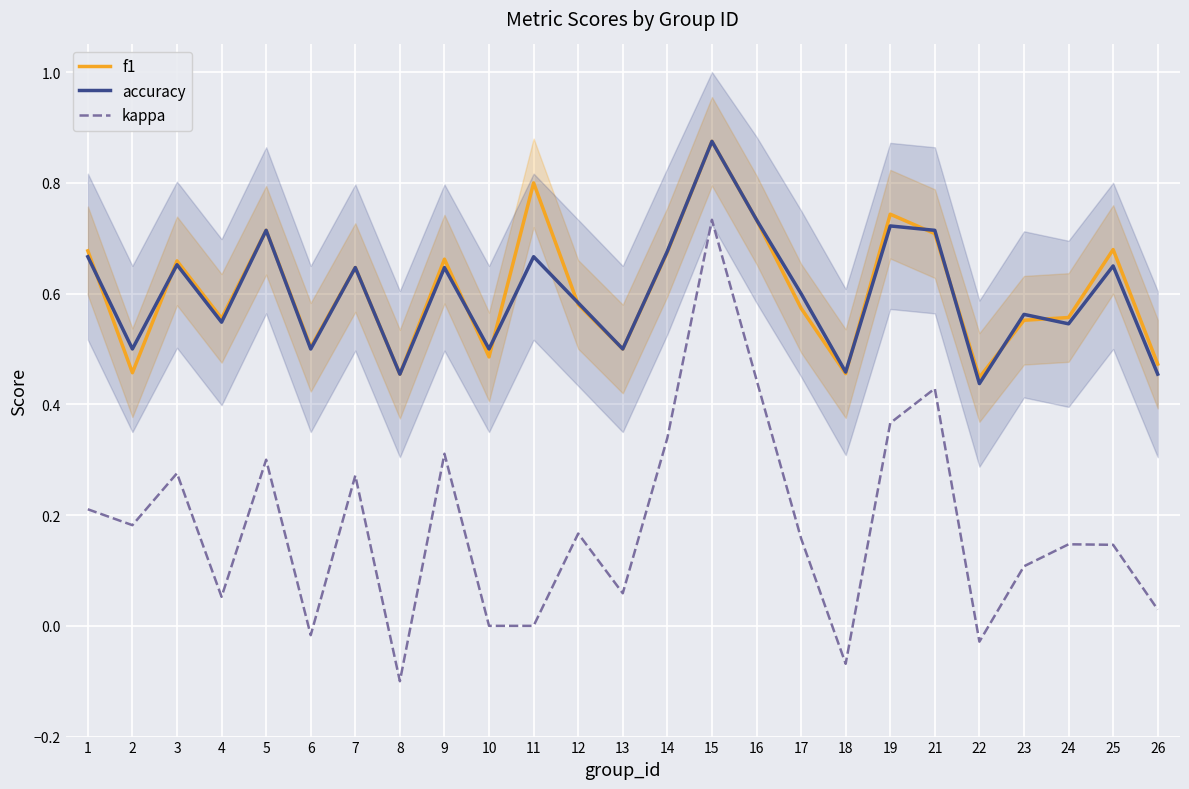

What is the sum of the kappa values at 4 and 10?

0.1